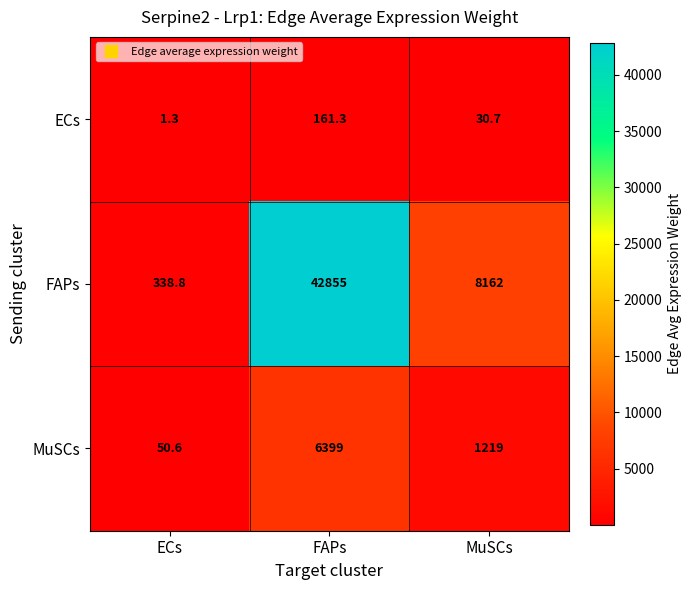

How many series are shown in this chart?

3